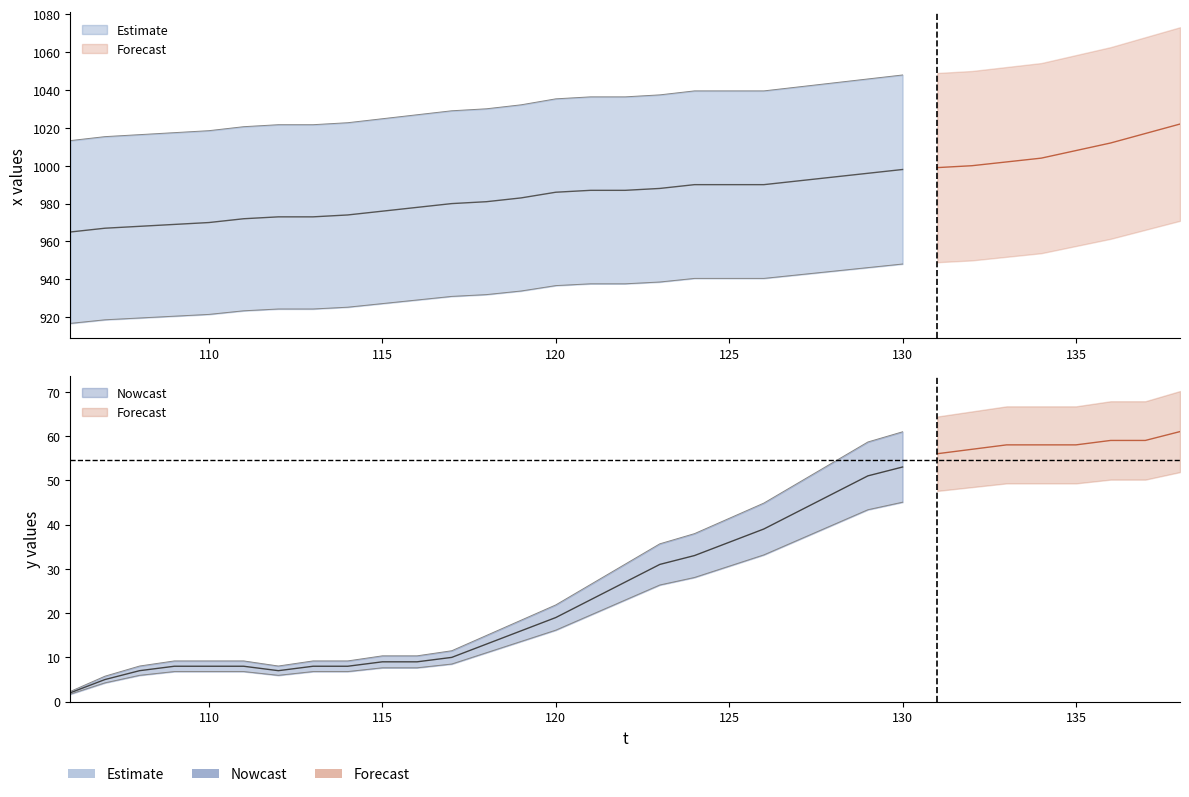

Between 115 and 138, which series saw the biggest shift?

y